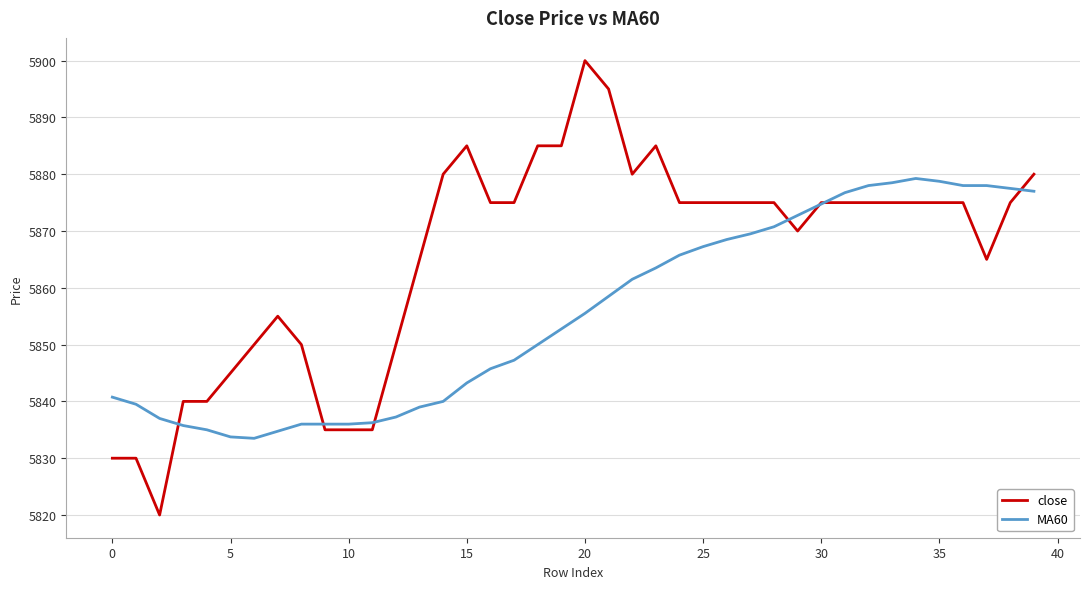

List the series in order of their peak value, lowest first.

MA60, close